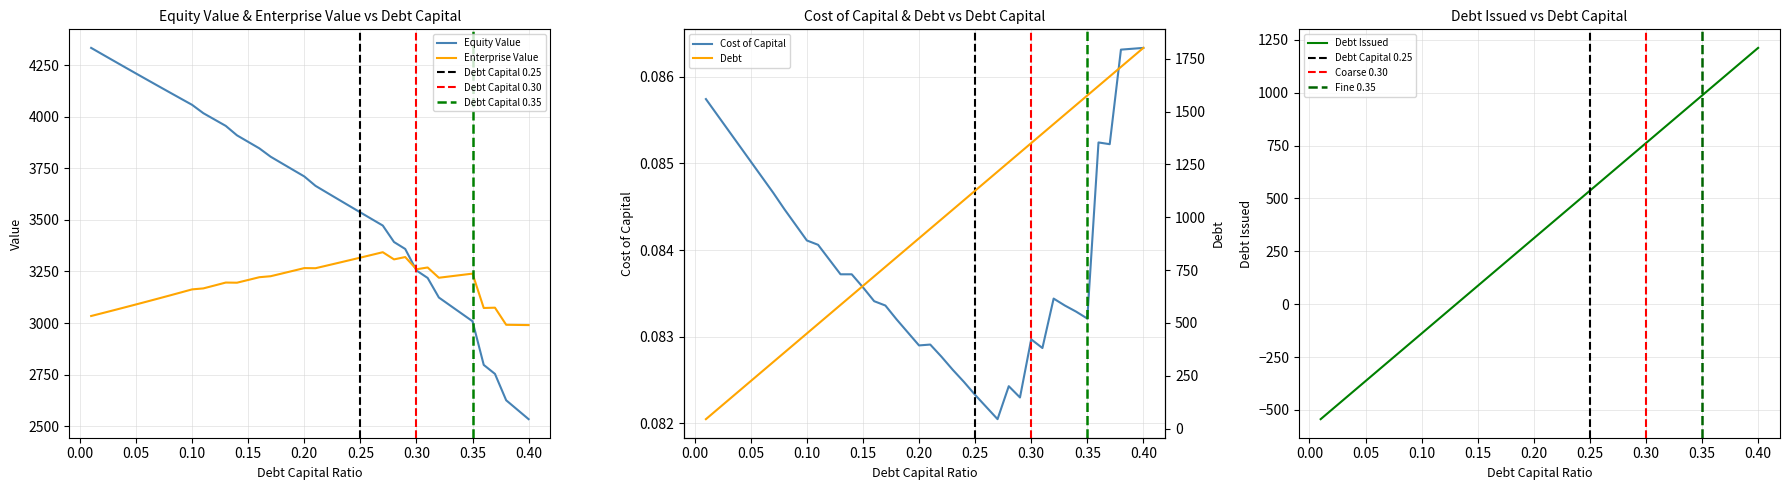

True or false: equity_value and debt_issued intersect in this chart.

False